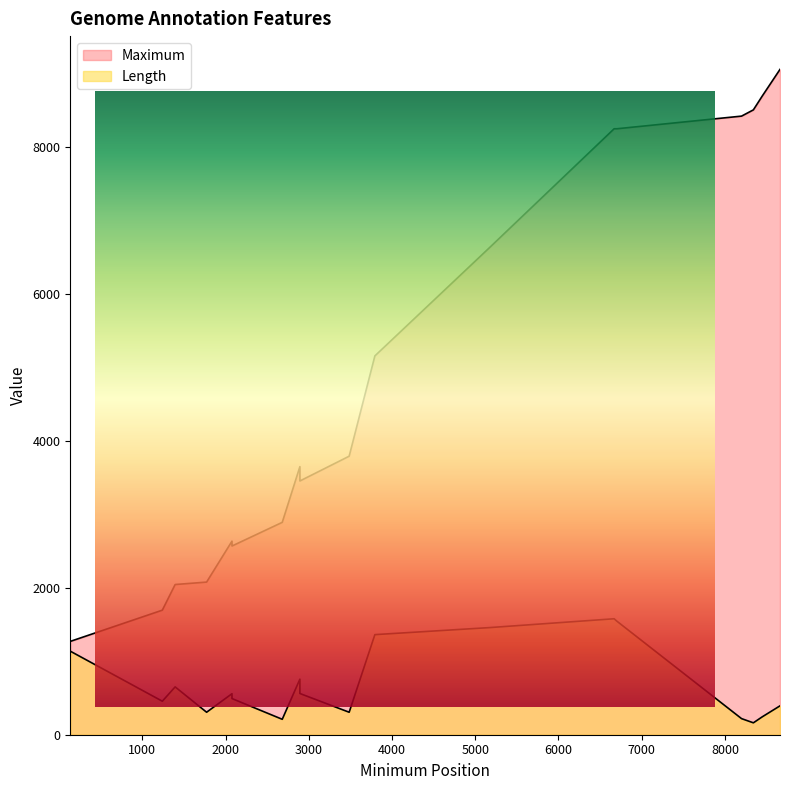

What are all the series names shown in the legend?

Maximum, Length